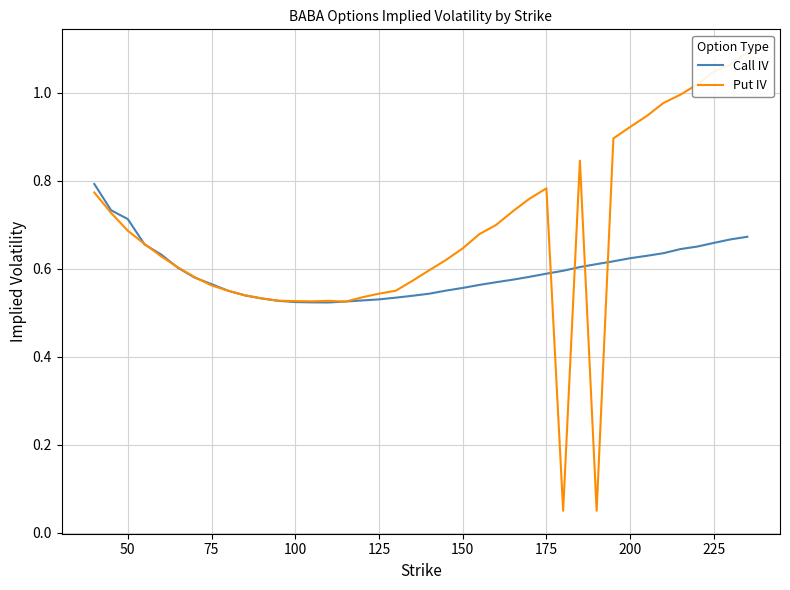

What is the lowest value of the Call IV series?

0.5